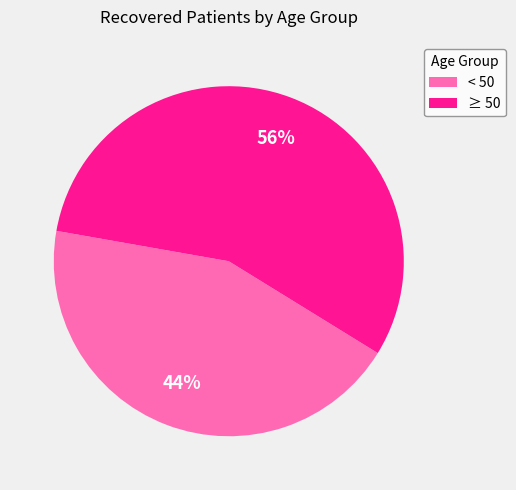

Is there a majority slice in this chart?

Yes